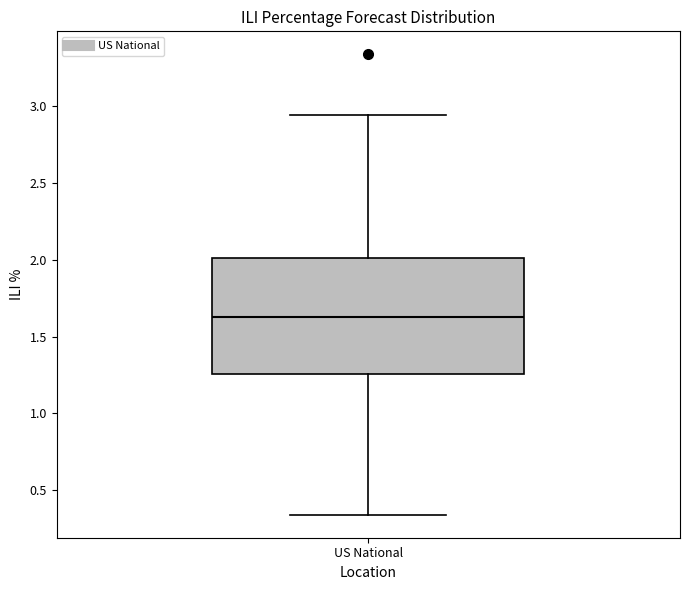

Where is the lower edge of the box for US National on the y-axis? The values are not printed on the chart, so give them approximately, as read against the axis.

1.25